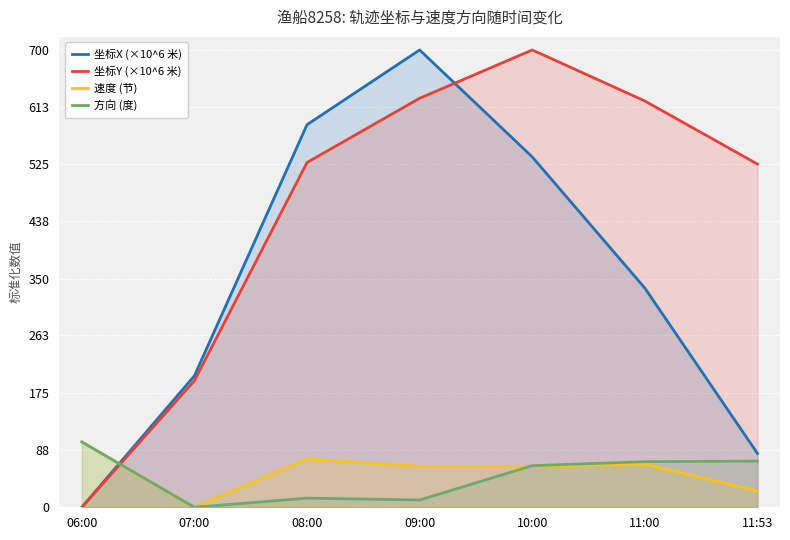

What are all the series names shown in the legend?

坐标X (×10^6 米), 坐标Y (×10^6 米), 速度 (节), 方向 (度)